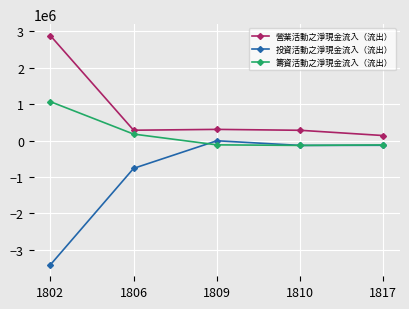

Which series has the widest spread of values?

投資活動之淨現金流入（流出）